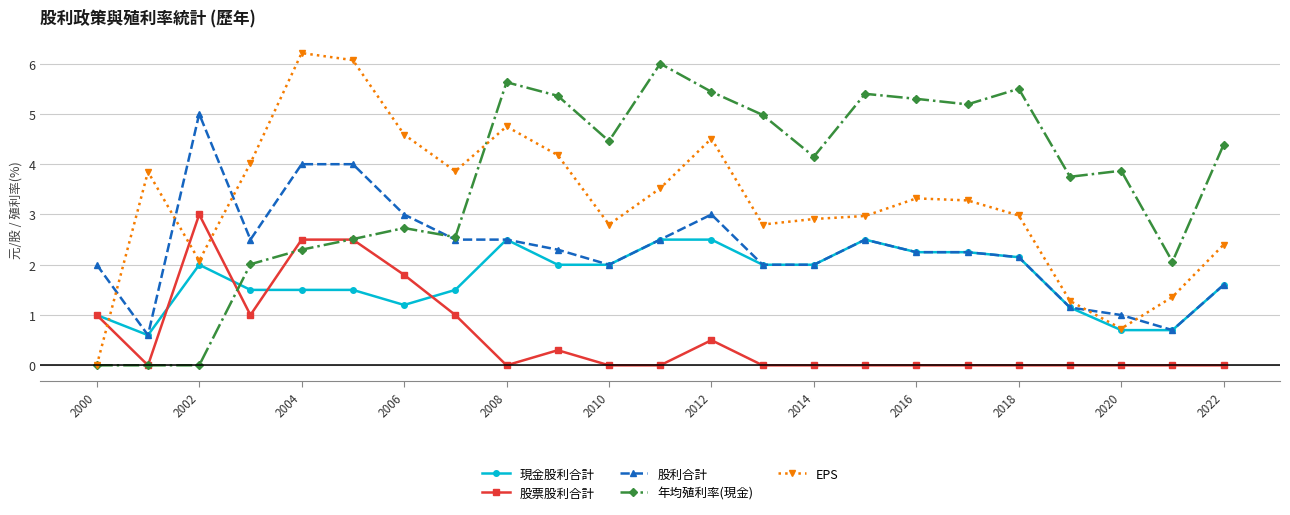

True or false: EPS has more than 0 interior local peaks.

True